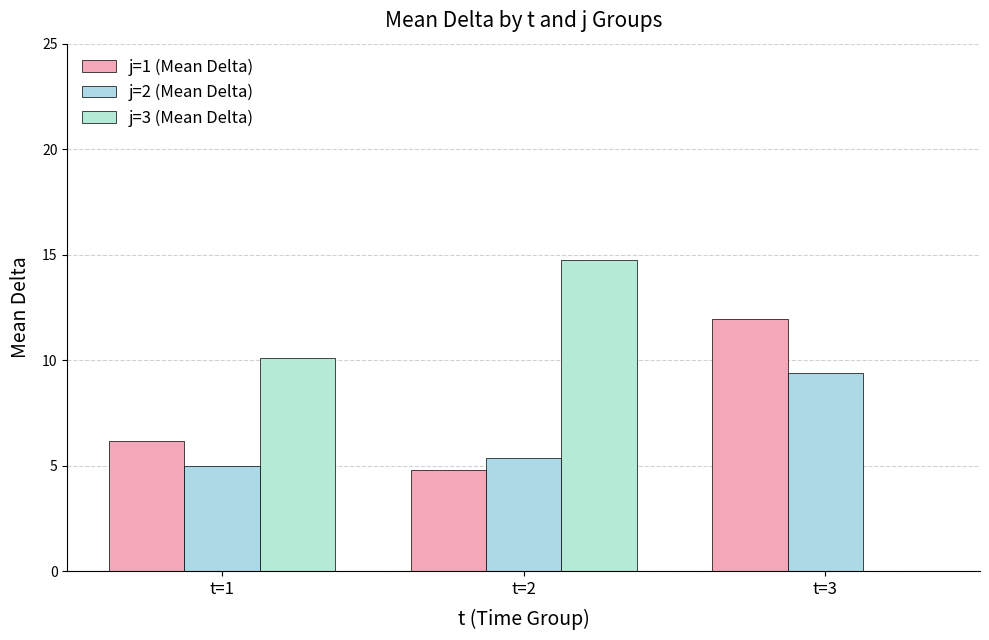

The value of j=3 (Mean Delta) at t=2 is 22.5. True or false?

False